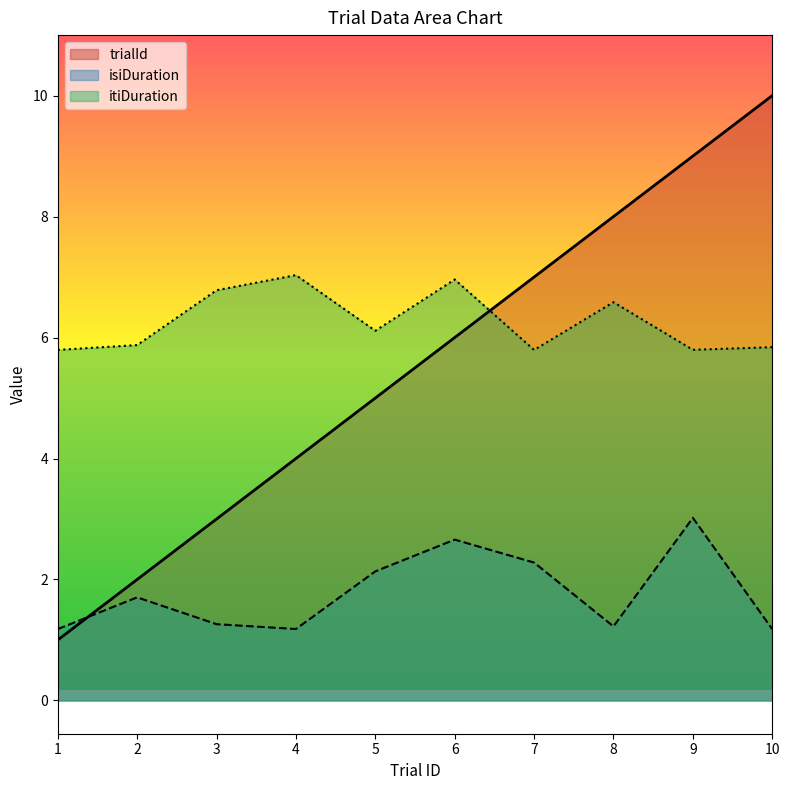

At which label does isiDuration reach its peak?

9